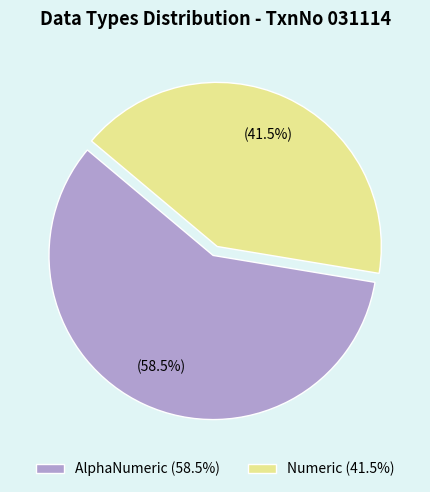

Which slice is the largest?

AlphaNumeric